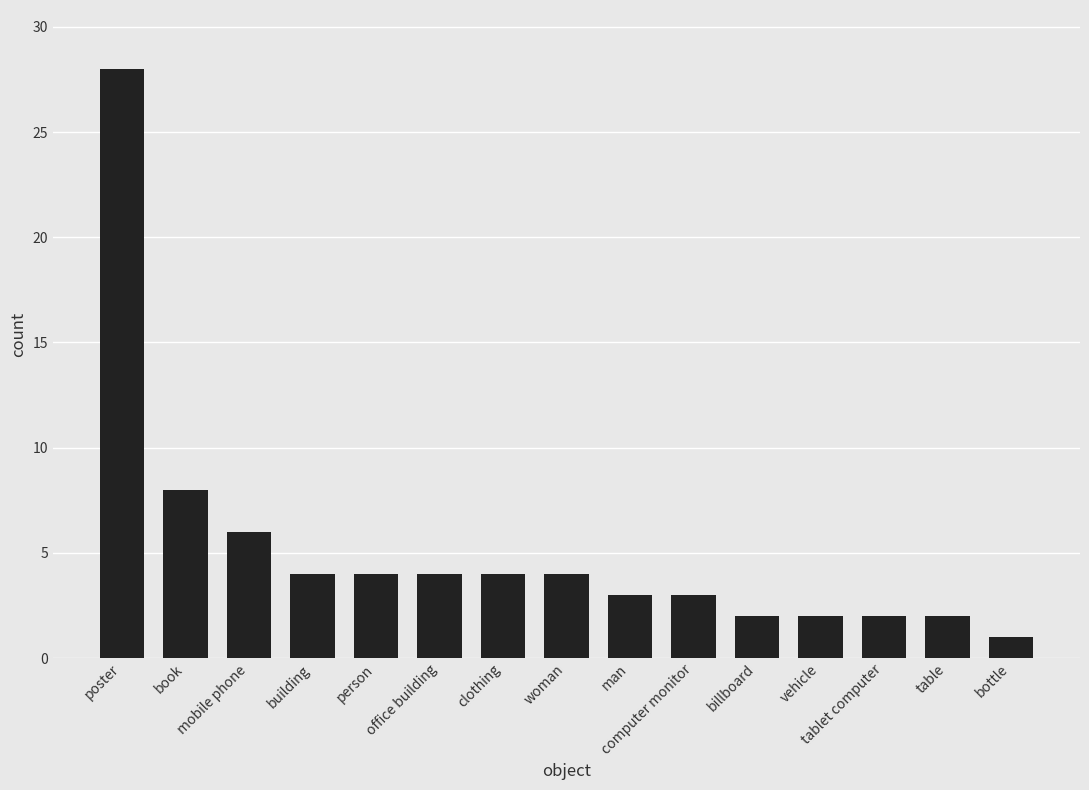

How many bars are there in total?

15